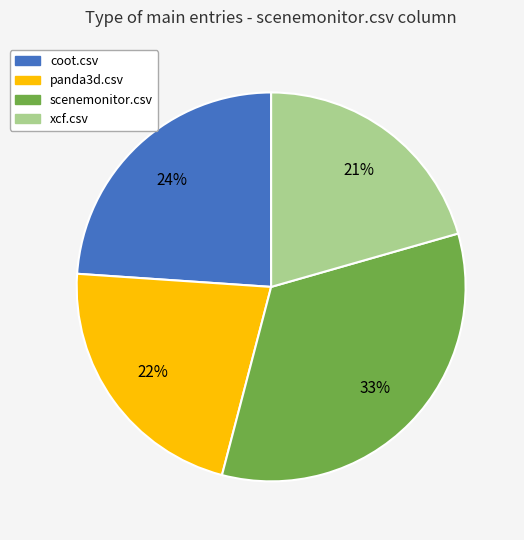

Is there any slice that represents more than half of the pie?

No